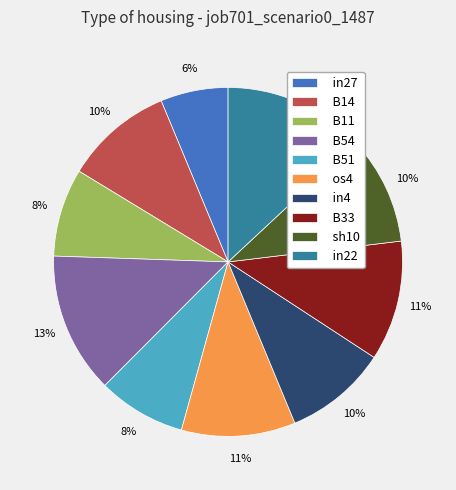

Which slice is the smallest?

in27